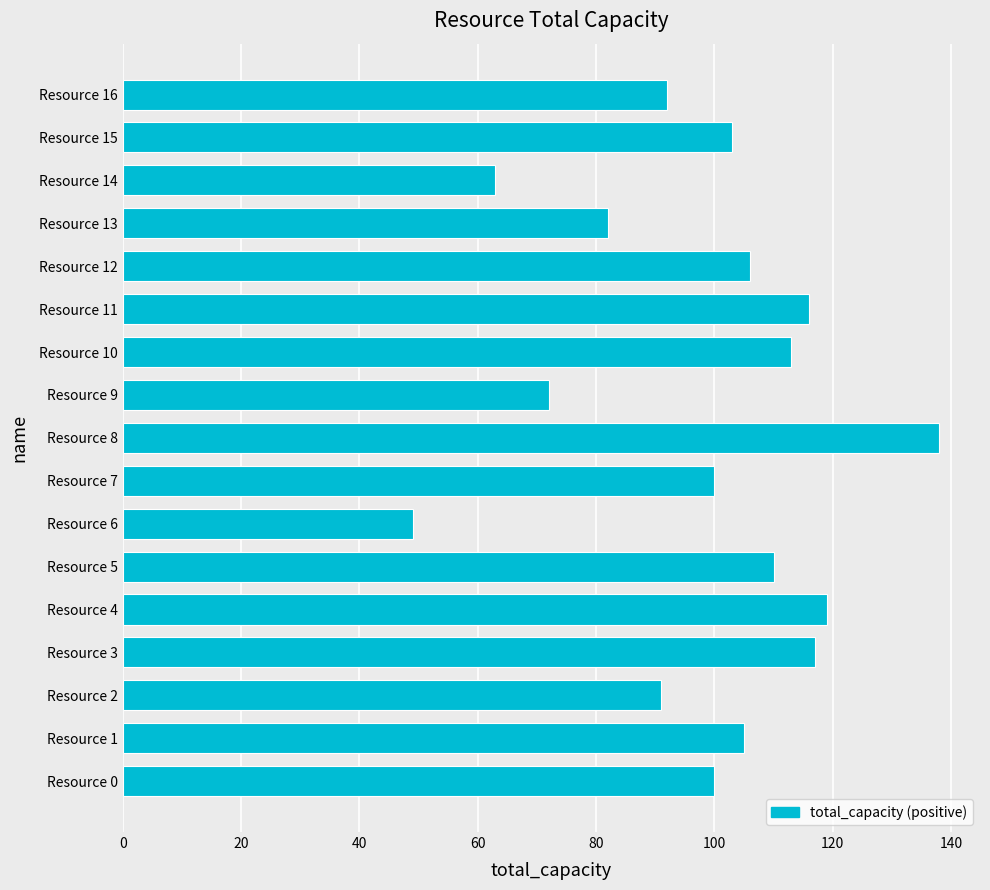

Are the bars grouped side by side (vs. stacked)?

No